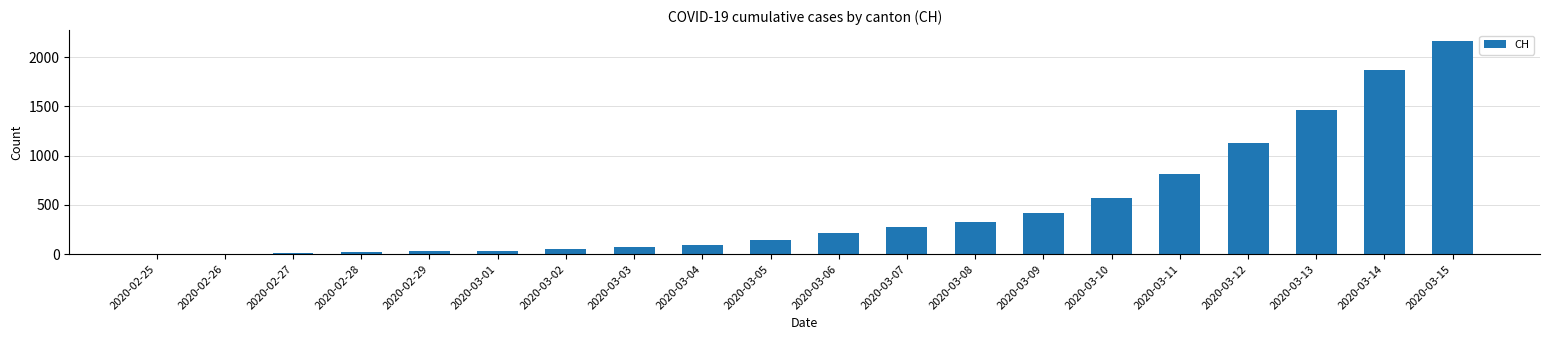

At which label is the value closest to 1082?

2020-03-12